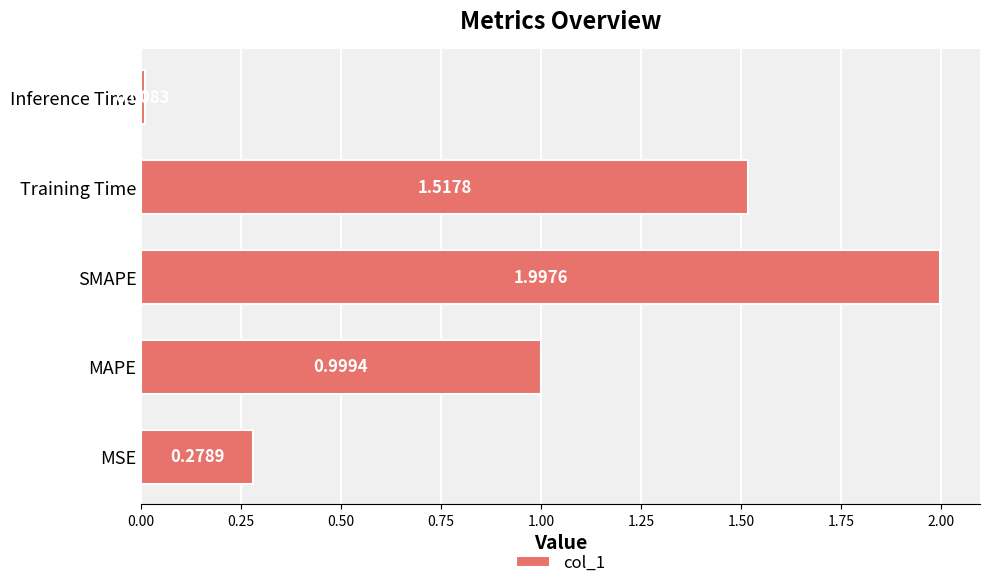

Does the chart contain stacked bars?

No